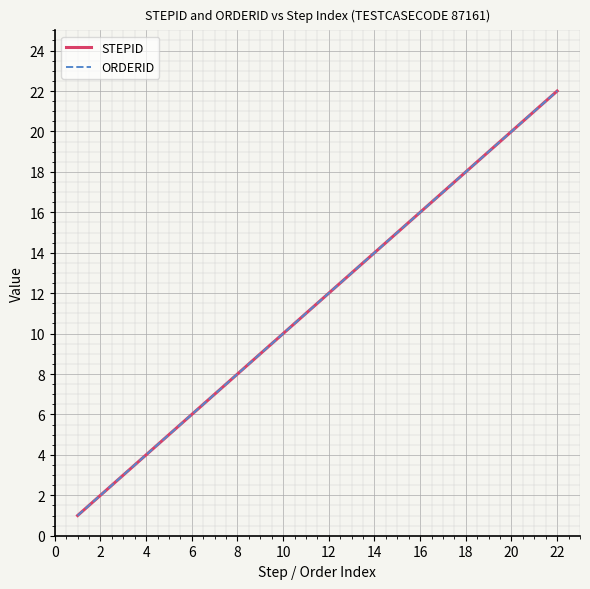

True or false: STEPID and ORDERID cross at least once.

False